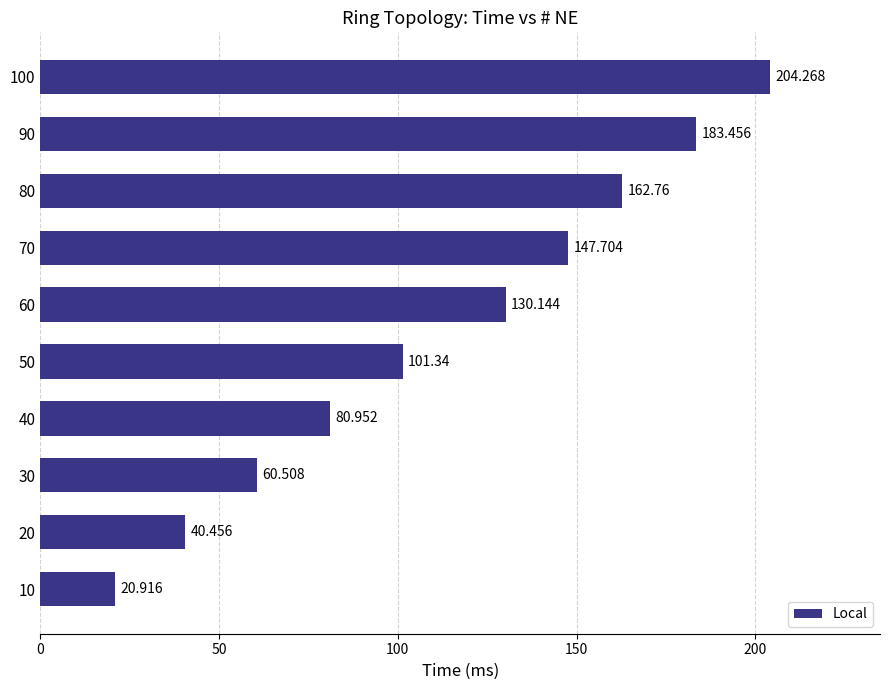

Rank the categories by value from highest to lowest.

100, 90, 80, 70, 60, 50, 40, 30, 20, 10